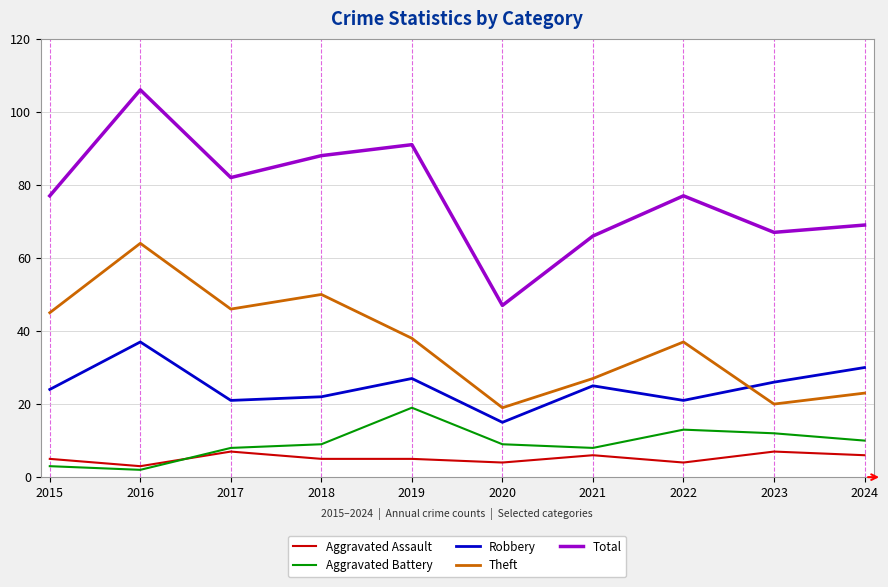

Reading left to right, what are all the values shown in this chart?

Aggravated Assault: 5	3	7	5	5	4	6	4	7	6
Aggravated Battery: 3	2	8	9	19	9	8	13	12	10
Robbery: 24	37	21	22	27	15	25	21	26	30
Theft: 45	64	46	50	38	19	27	37	20	23
Total: 77	106	82	88	91	47	66	77	67	69